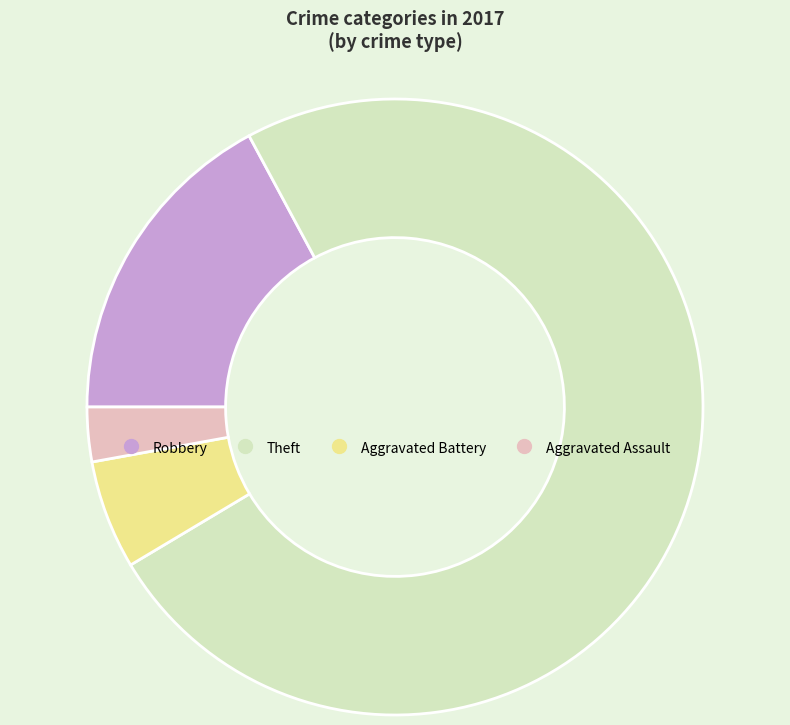

Which has a higher value, Theft or Robbery?

Theft